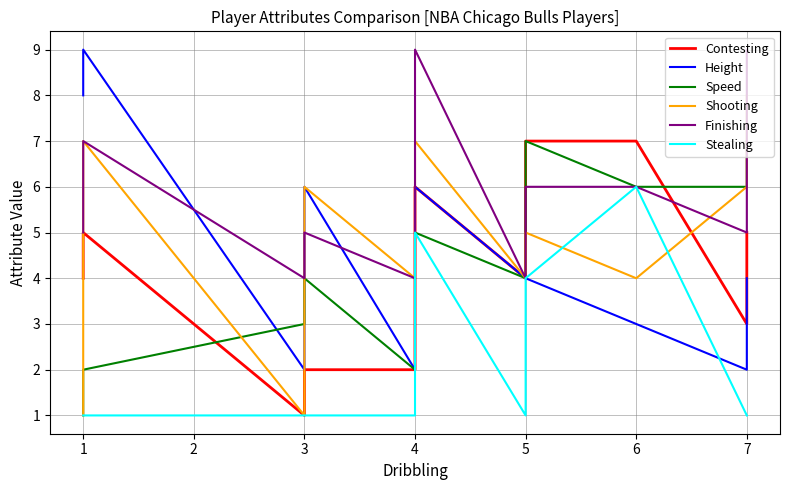

How many intersections are there between Finishing and Shooting?

3